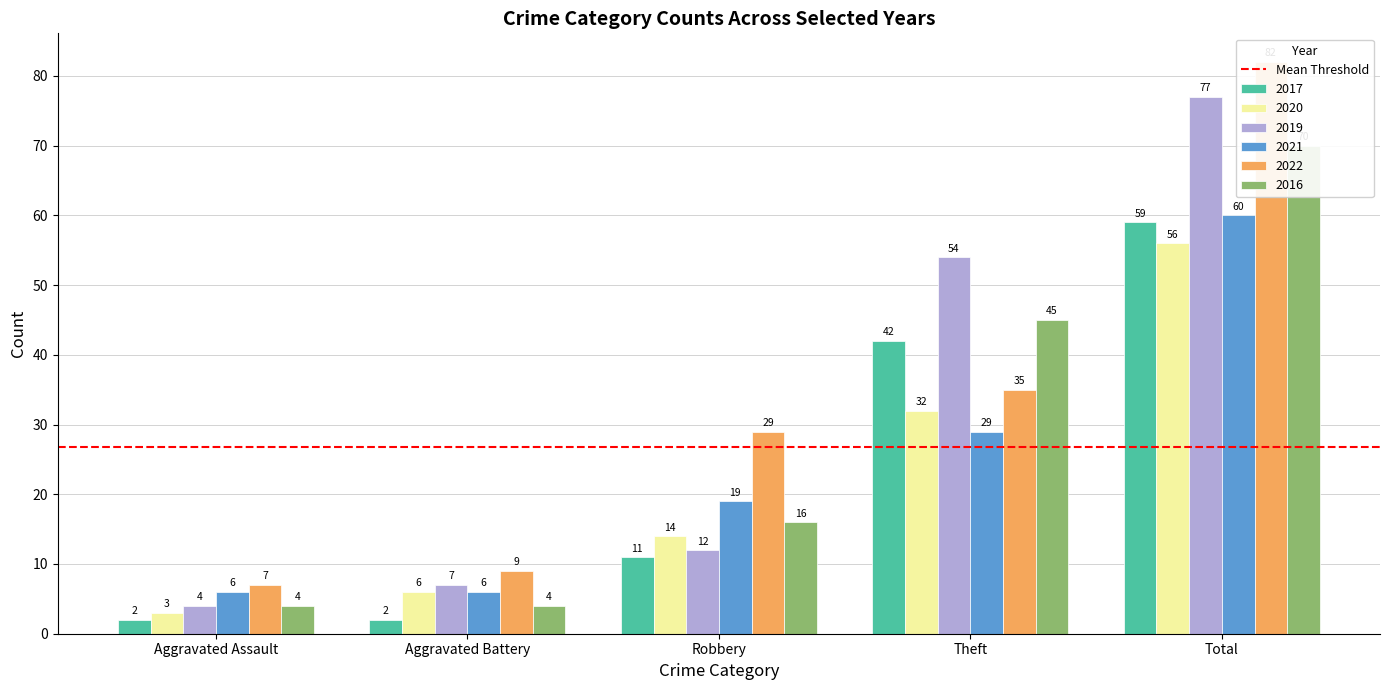

What is the minimum value for 2022?

7